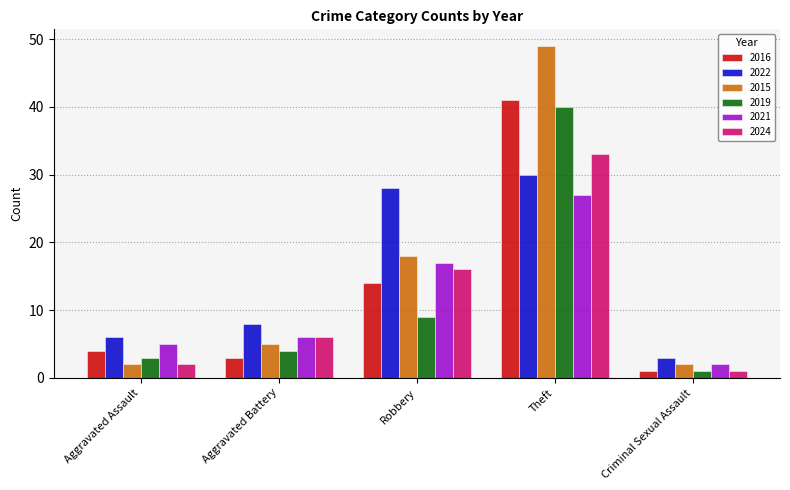

Which category has the lowest value across all series?

Criminal Sexual Assault